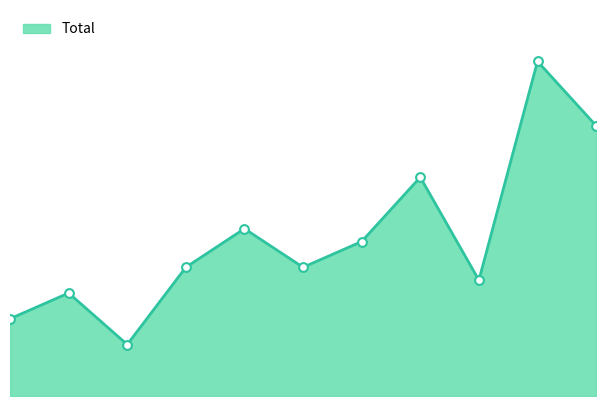

Is this an area chart (filled region under the line)?

Yes